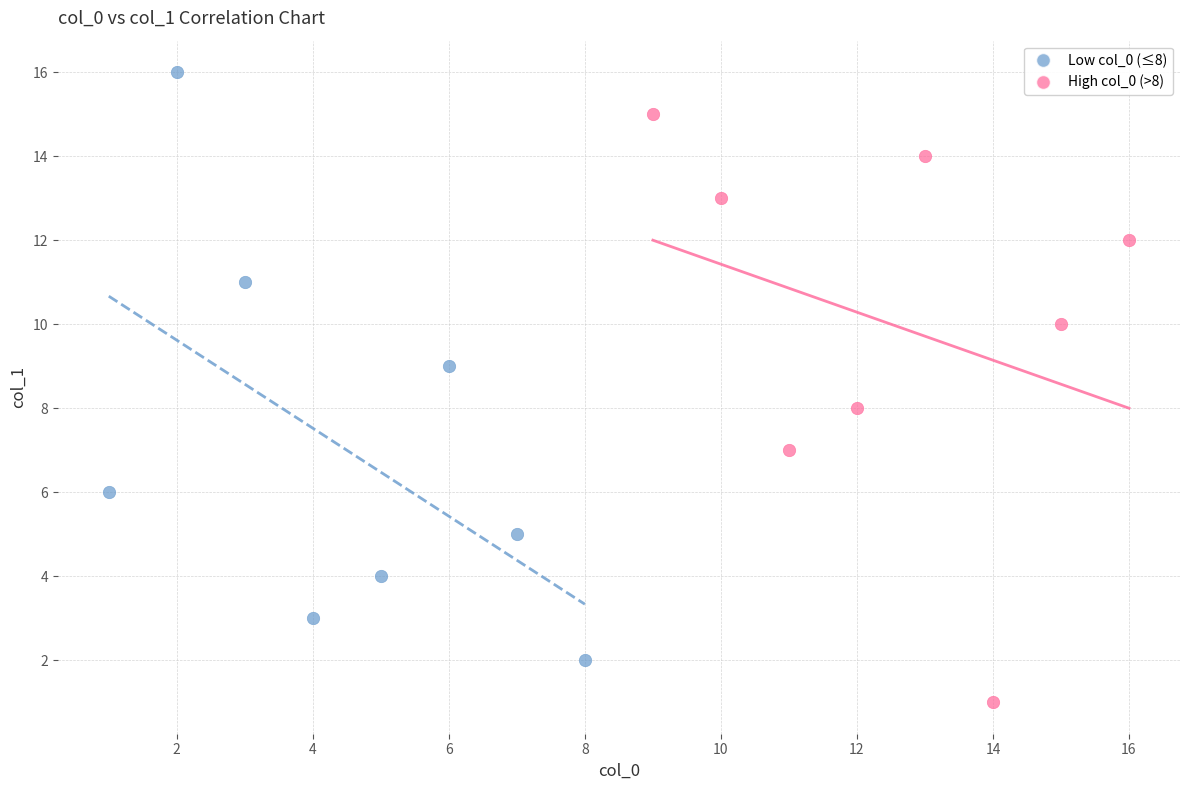

Which series contains the highest Y value?

Low col_0 (≤8)